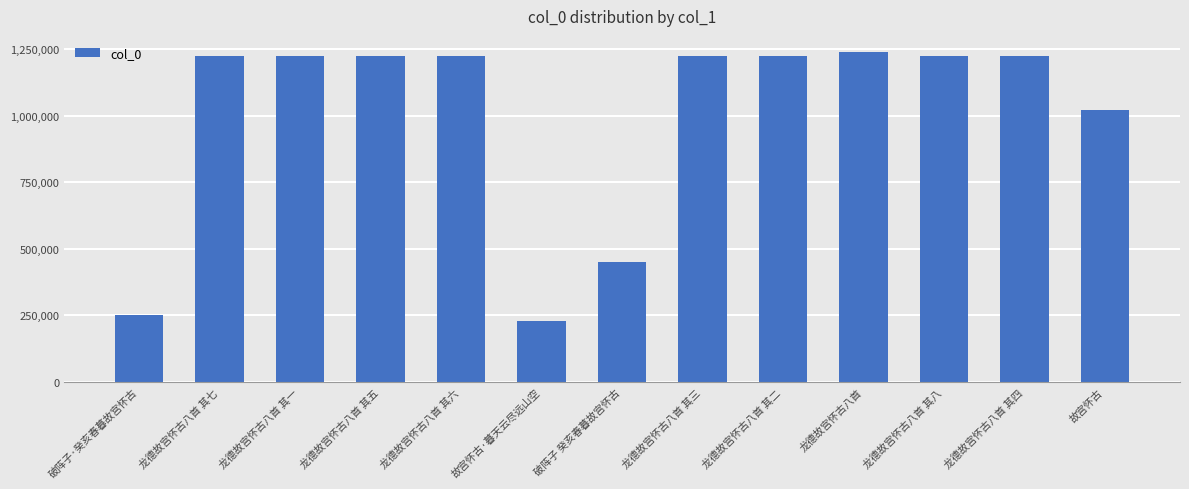

True or false: the data shows 283721 at 龙德故宫怀古八首 其六.

False